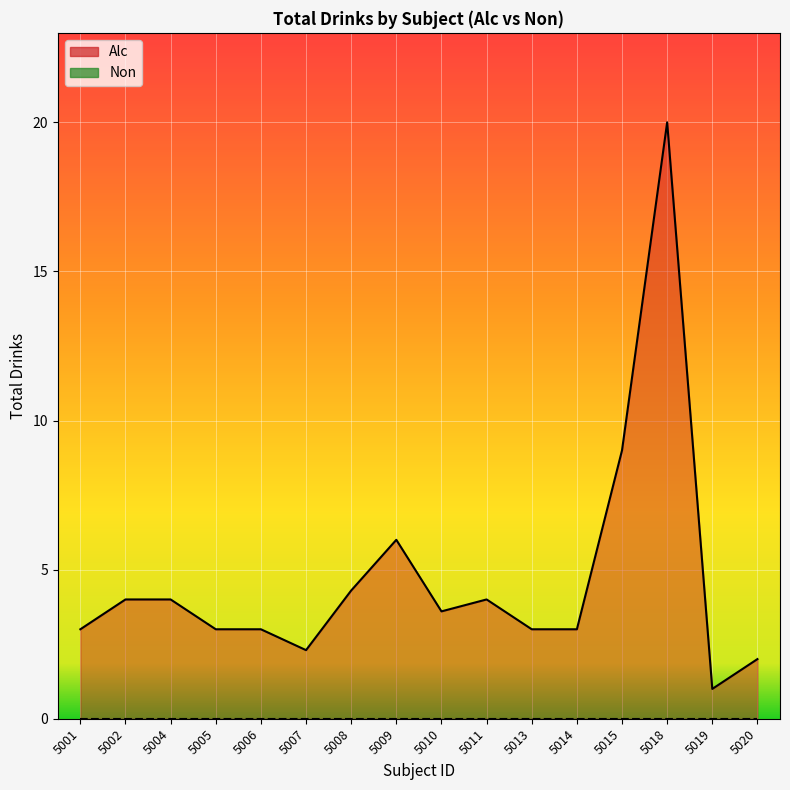

The chart shows a value of 6.8 at 5002. True or false?

False